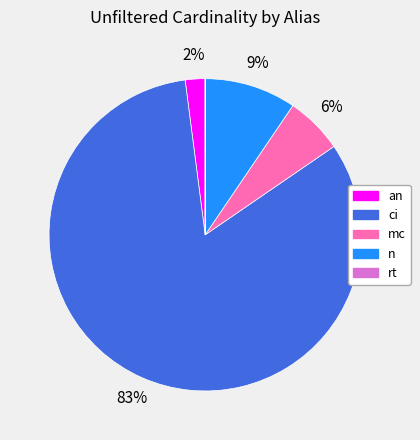

To the nearest percent, what percentage of the pie is n?

9%